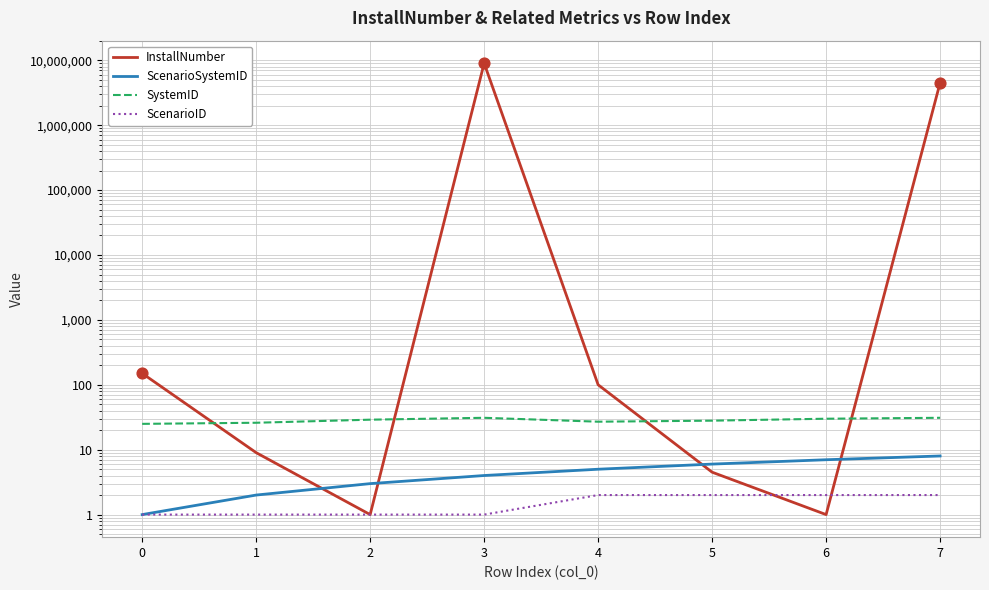

Which series contains the lowest Y value?

InstallNumber